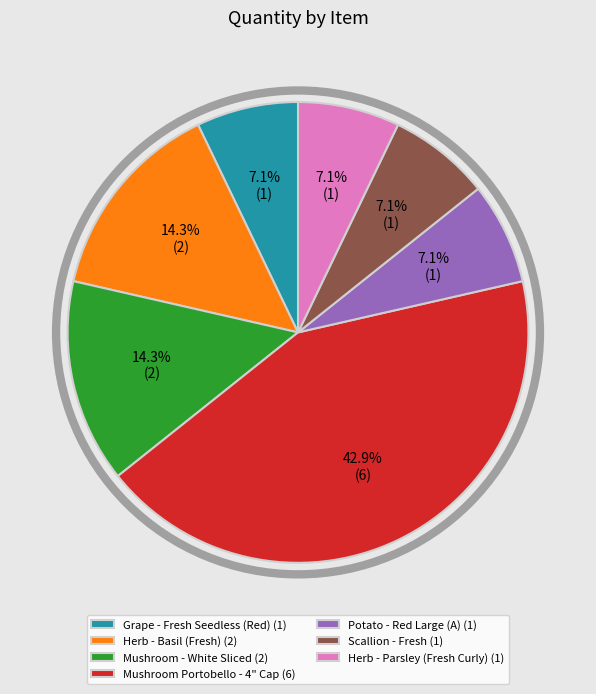

Is there a majority slice in this chart?

No